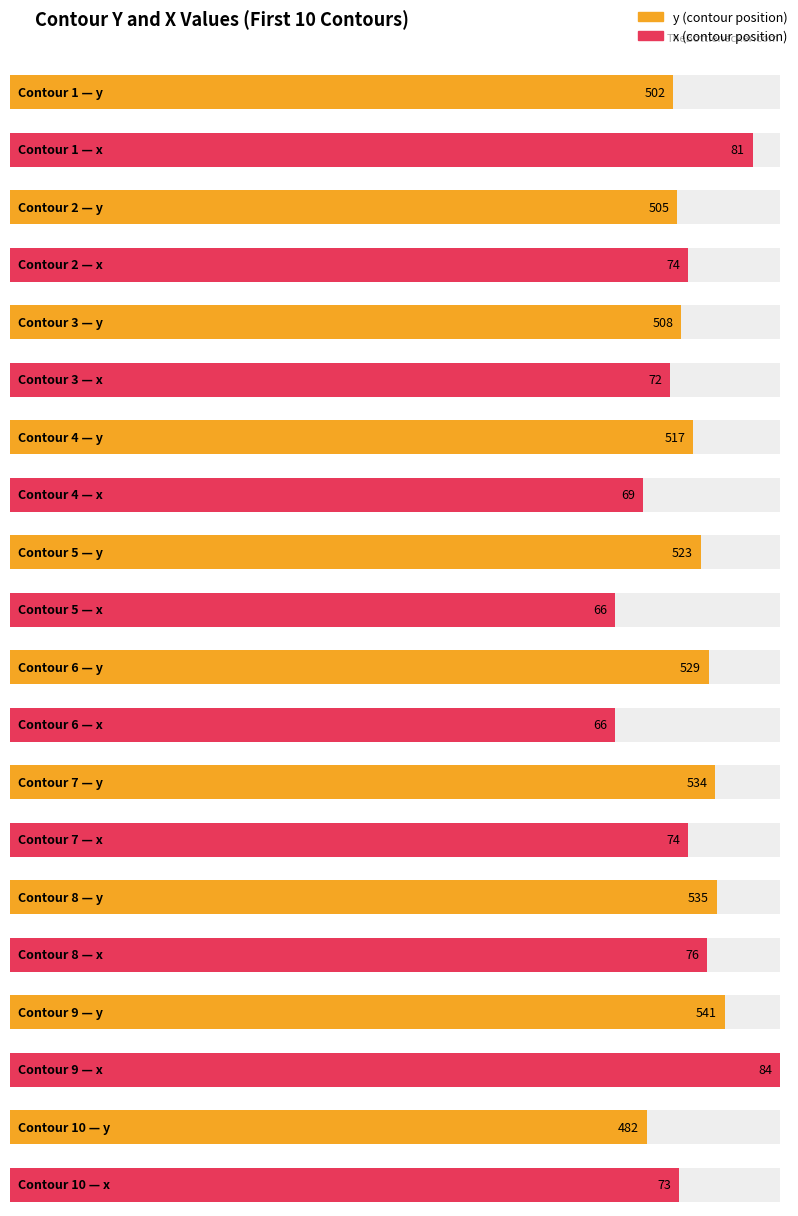

List the series in order of their peak value, lowest first.

x, y